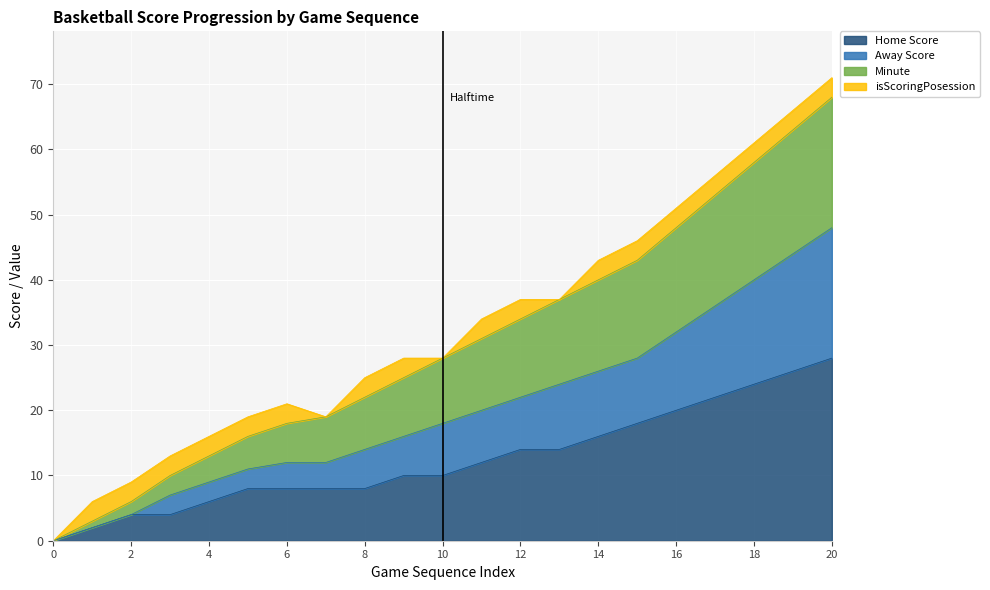

Is it true that Minute equals 10 at 3?

True